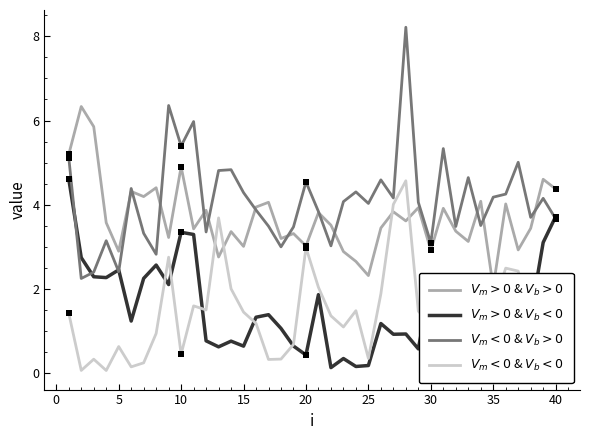

The value of $V_m<0$ & $V_b<0$ at 26 is 5.5. True or false?

False